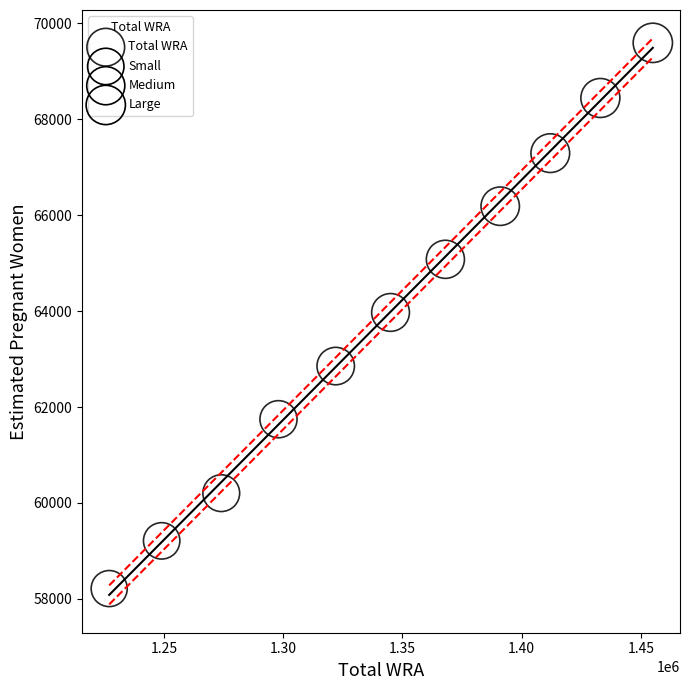

What is the average Y value?

63891.2